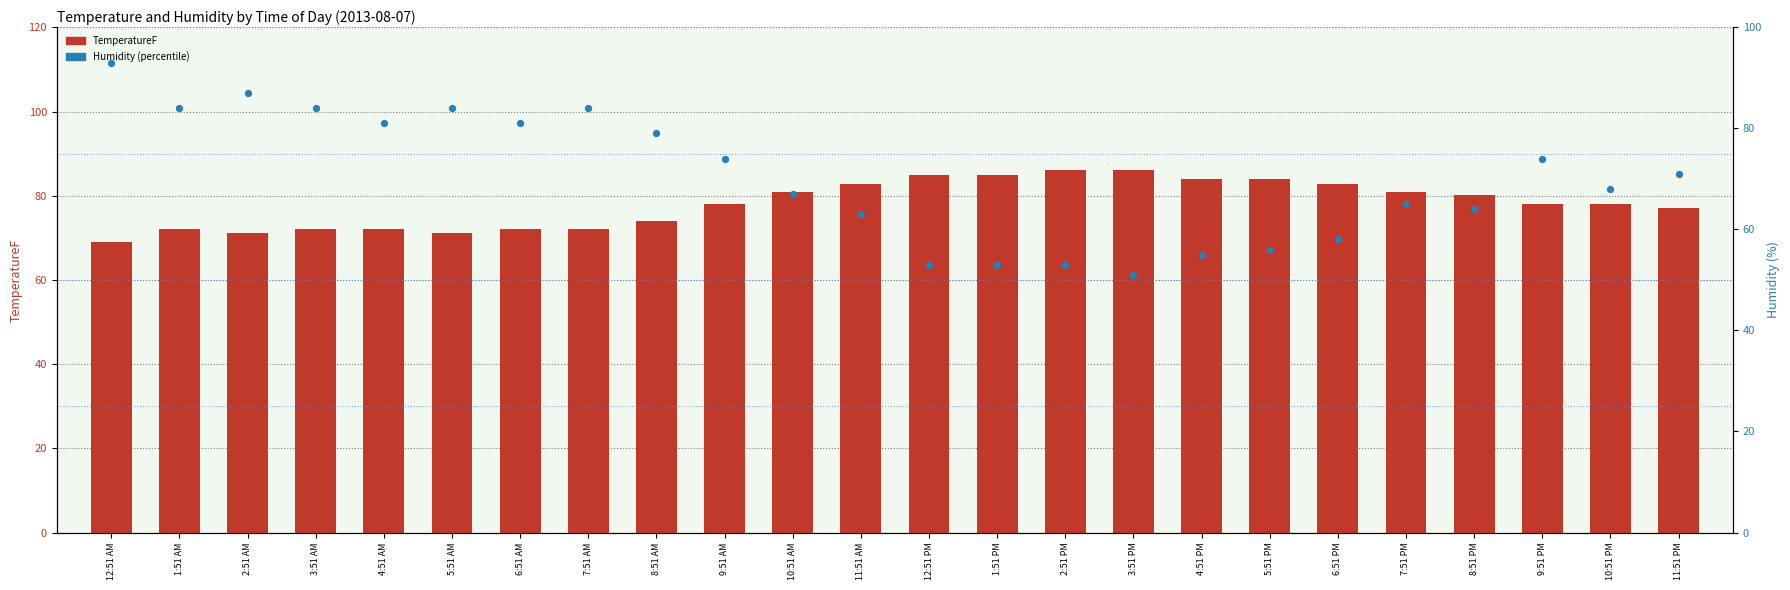

At how many categories does at least one series exceed 52?

24